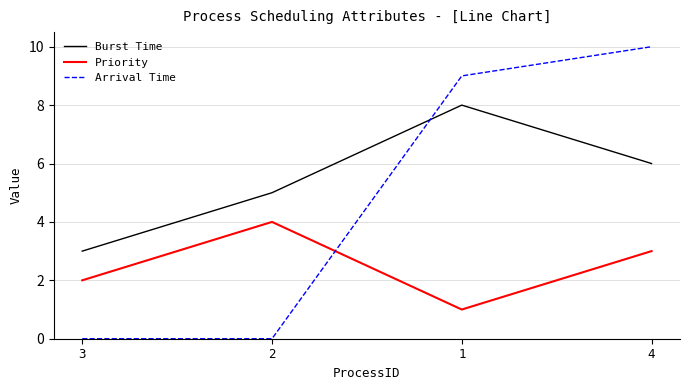

True or false: Burst Time has a value of 4 at 4.

False